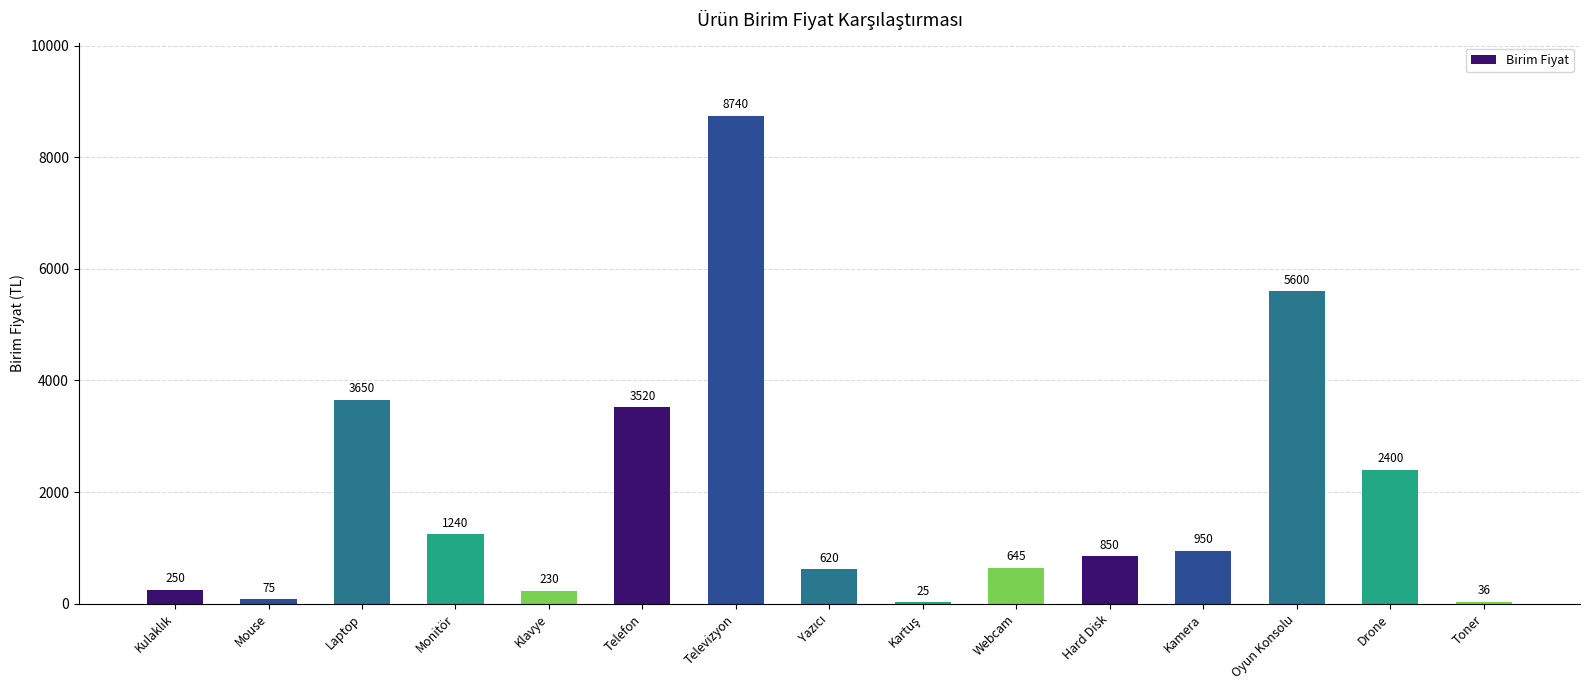

What is the sum of all values?

28831